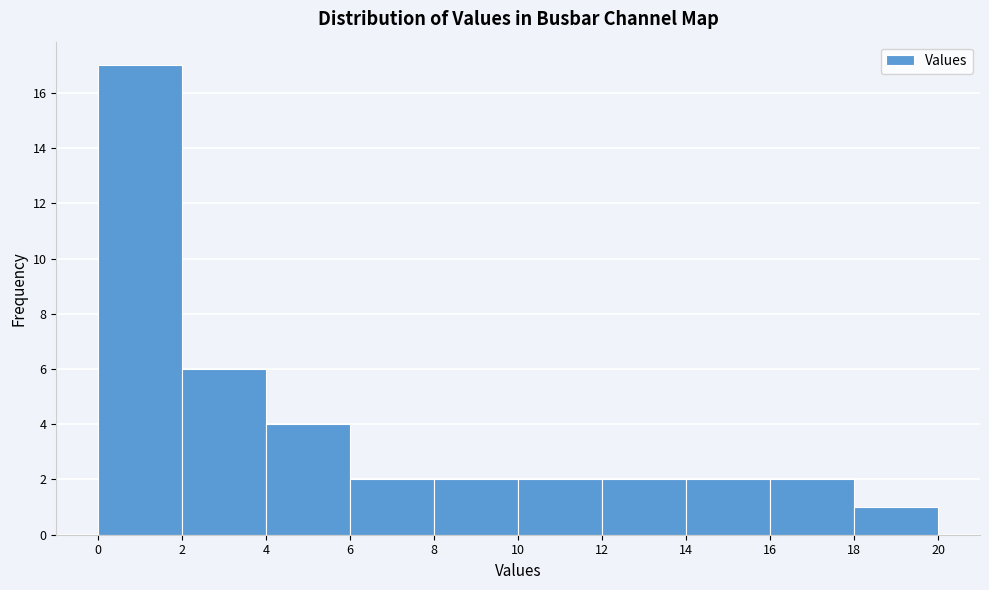

Reading left to right, transcribe this chart: for each bar, give the range it covers on the x-axis and its height. The values are not printed on the chart, so give them approximately, as read against the axis.

0 to 2: 17
2 to 4: 6
4 to 6: 4
6 to 8: 2
8 to 10: 2
10 to 12: 2
12 to 14: 2
14 to 16: 2
16 to 18: 2
18 to 20: 1